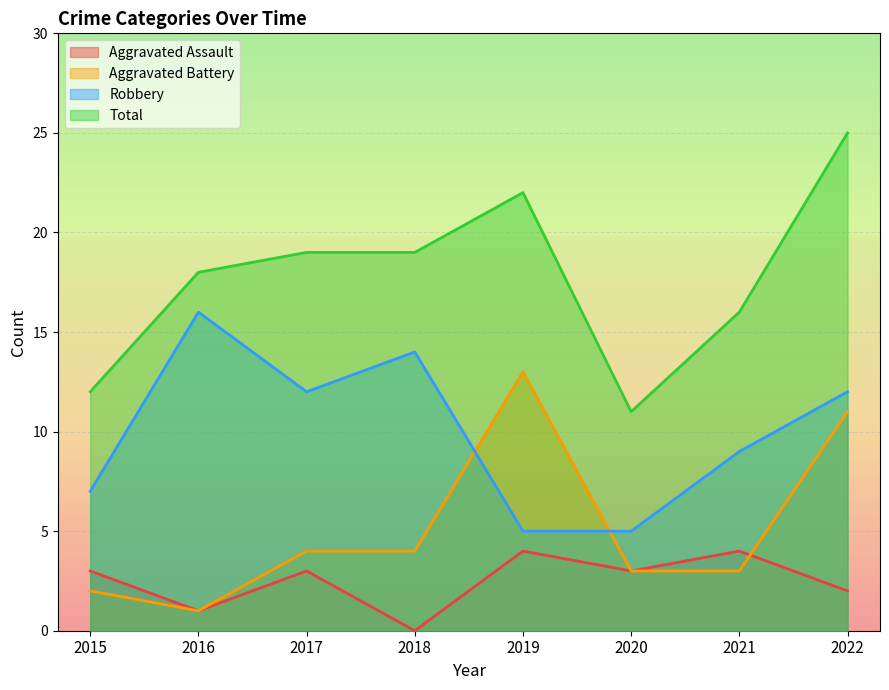

Reading right to left, extract all data points from this chart.

Aggravated Assault: 2022=2	2021=4	2020=3	2019=4	2018=0	2017=3	2016=1	2015=3
Aggravated Battery: 2022=11	2021=3	2020=3	2019=13	2018=4	2017=4	2016=1	2015=2
Robbery: 2022=12	2021=9	2020=5	2019=5	2018=14	2017=12	2016=16	2015=7
Total: 2022=25	2021=16	2020=11	2019=22	2018=19	2017=19	2016=18	2015=12